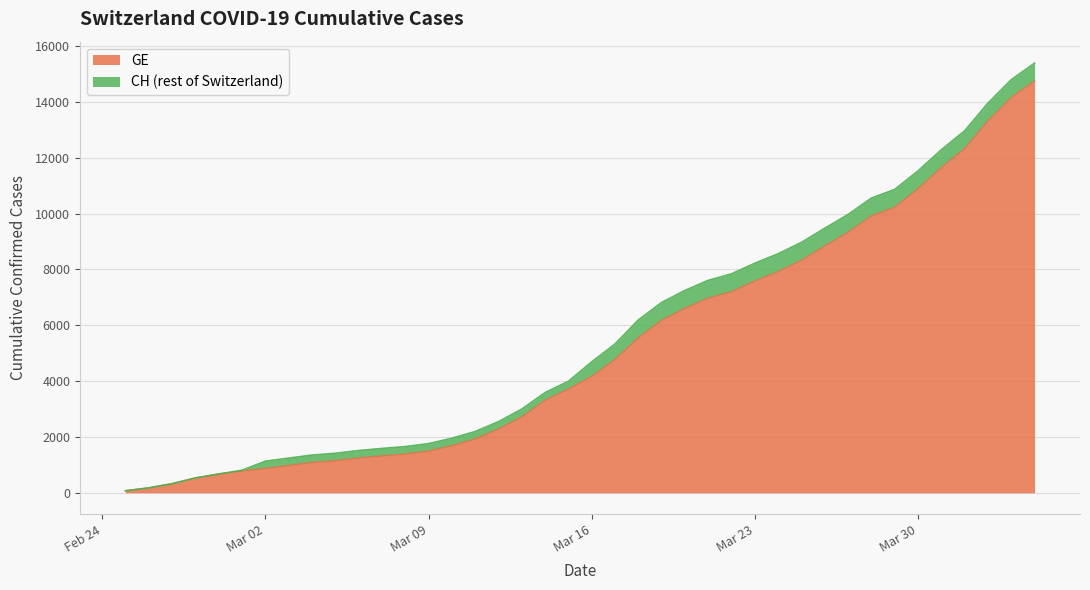

What is the label of the 15th point from the left?

2020-03-10